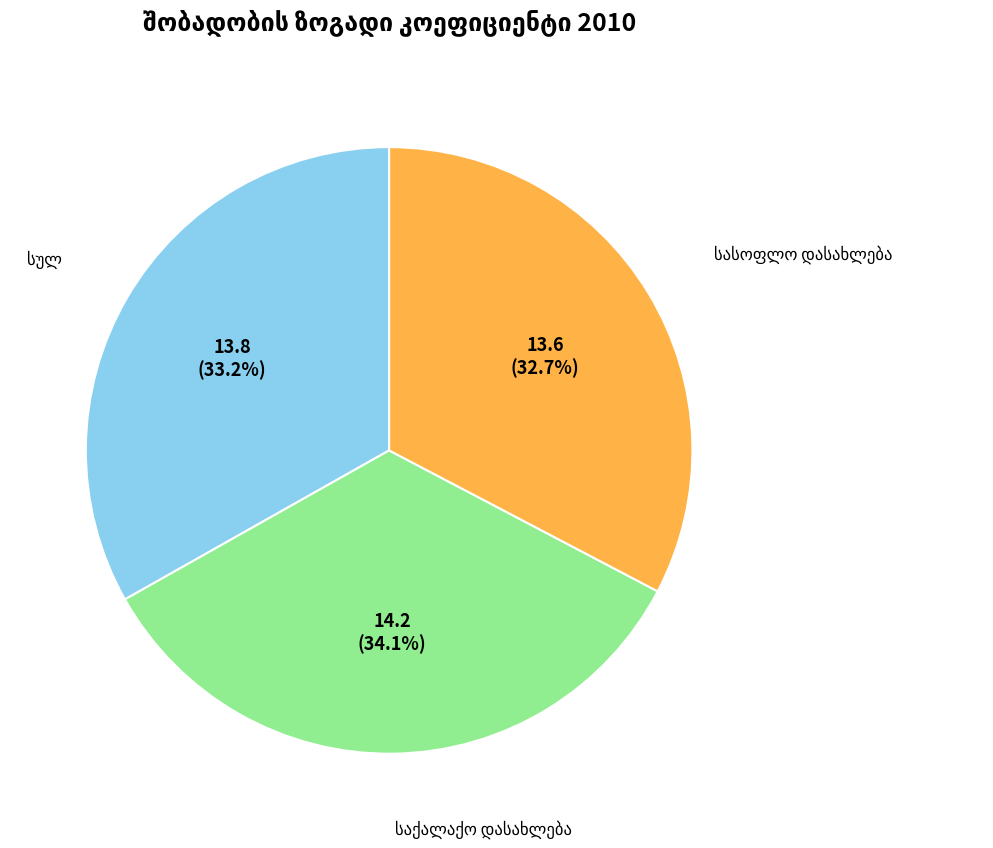

Is there a majority slice in this chart?

No